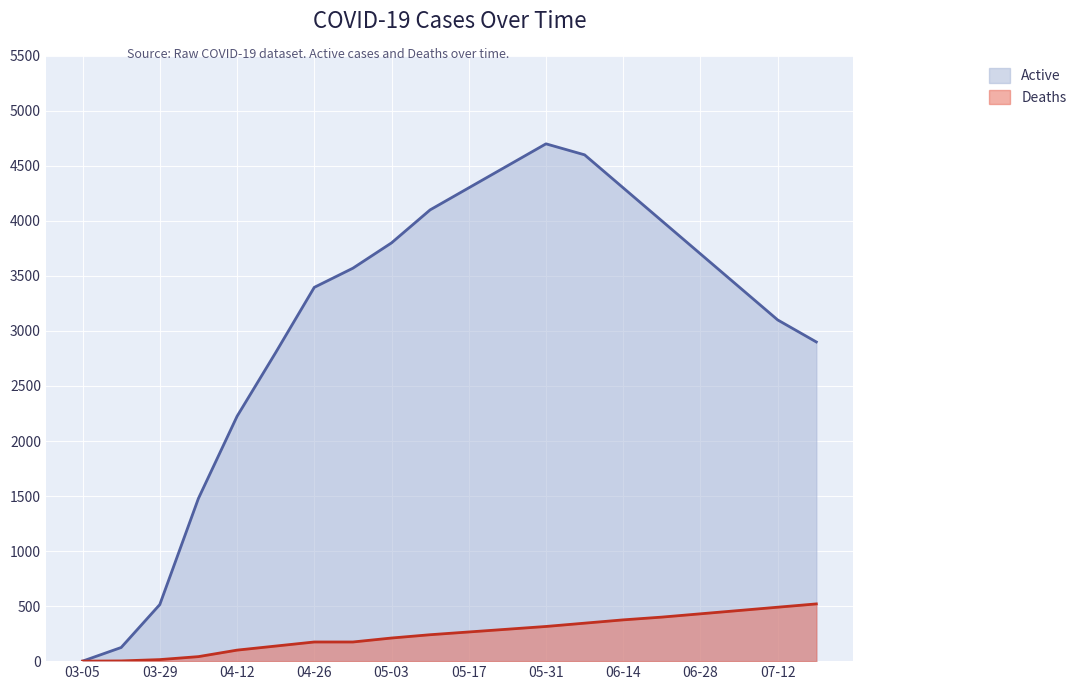

What is the maximum value shown in the chart?

4700